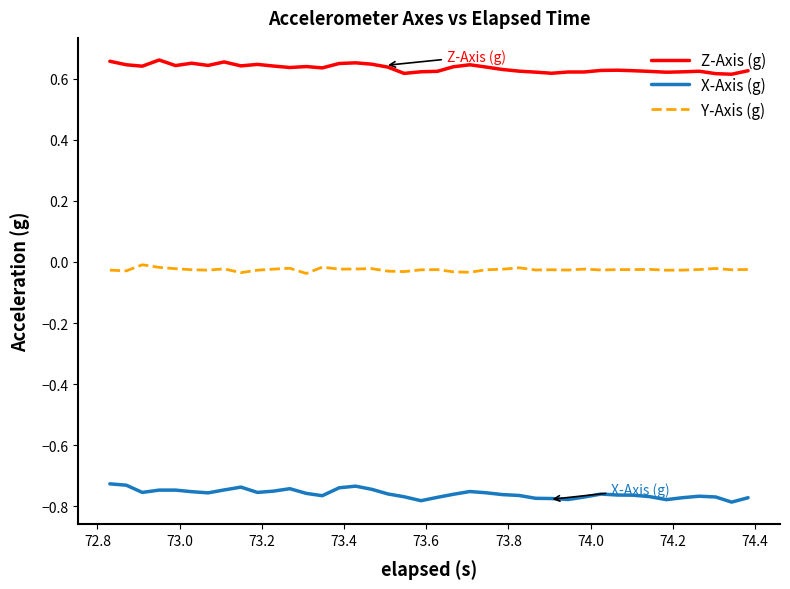

Rank the series by their maximum value, from highest to lowest.

Z-Axis (g), Y-Axis (g), X-Axis (g)